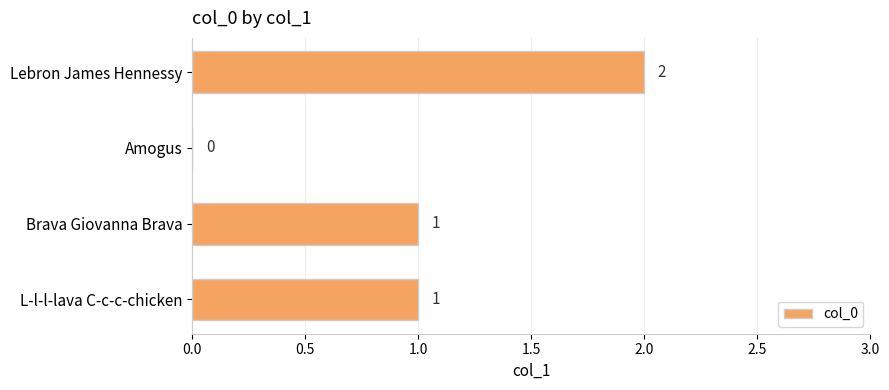

At which category does the chart reach its peak across all series?

Lebron James Hennessy